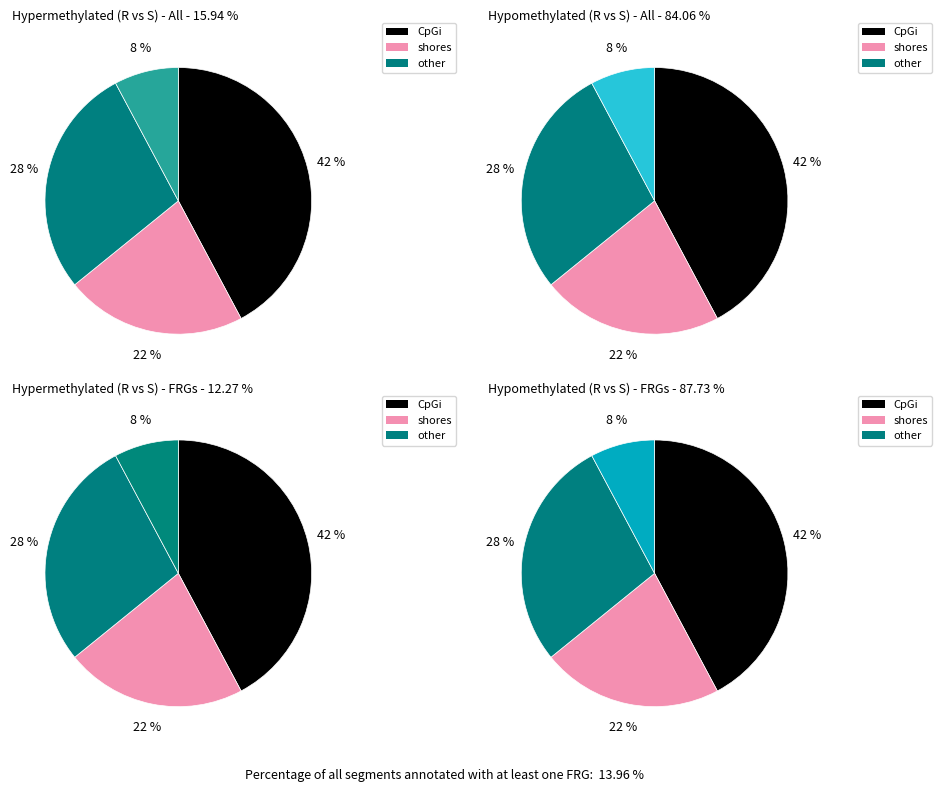

To the nearest percent, what portion does 0.157772763219341 represent?

28%